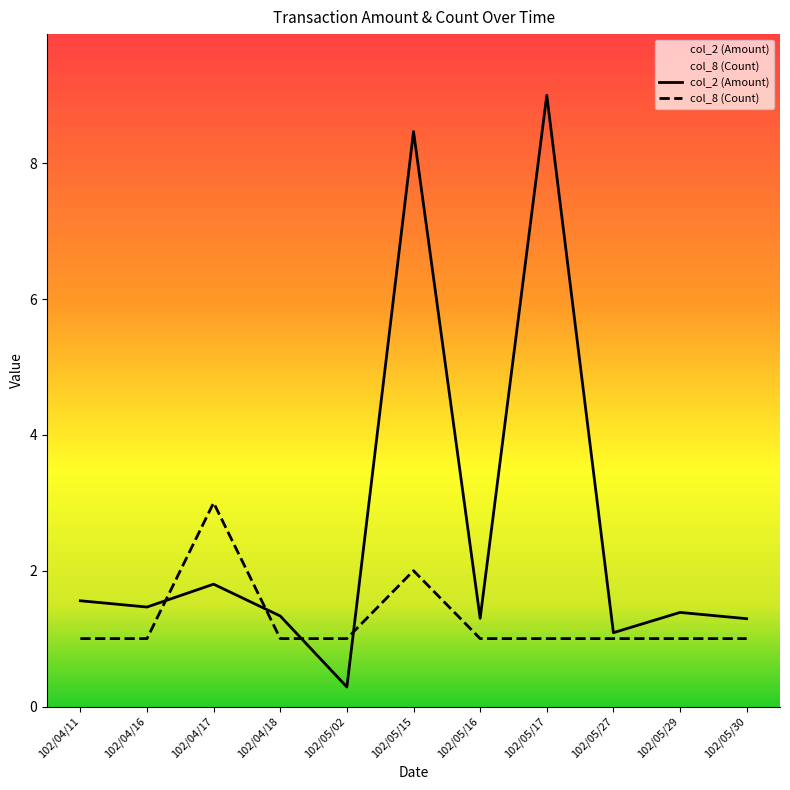

True or false: col_8 (Count) has a value of 0.3 at 102/05/30.

False